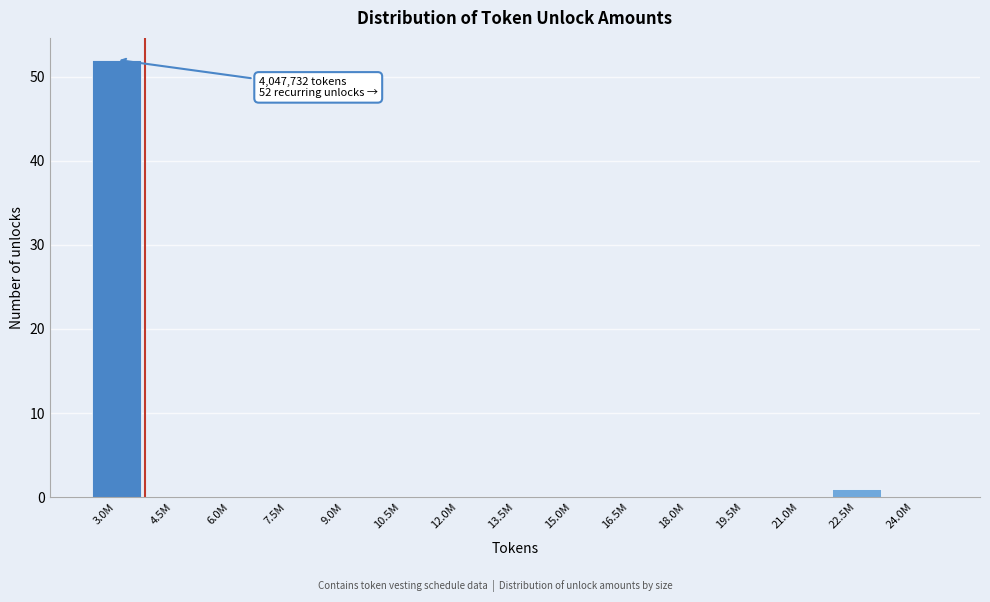

Reading left to right, transcribe all the data shown in this chart.

3.0M=52	4.5M=0	6.0M=0	7.5M=0	9.0M=0	10.5M=0	12.0M=0	13.5M=0	15.0M=0	16.5M=0	18.0M=0	19.5M=0	21.0M=0	22.5M=1	24.0M=0